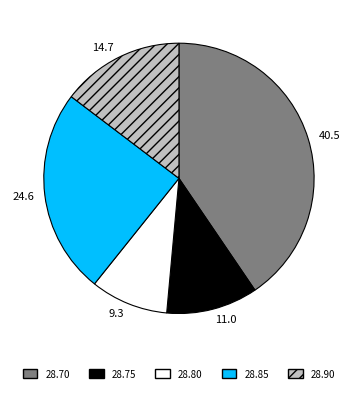

Is there any slice that represents more than half of the pie?

No